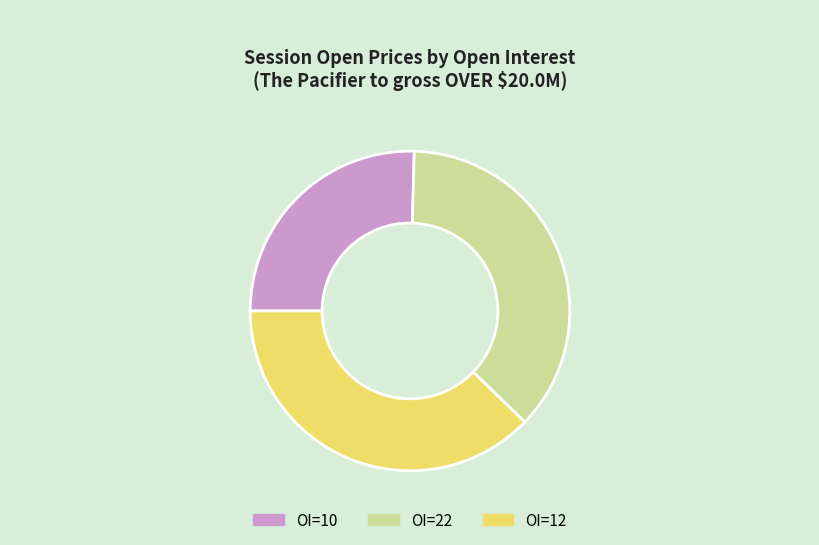

Which slice is the smallest?

OI=10